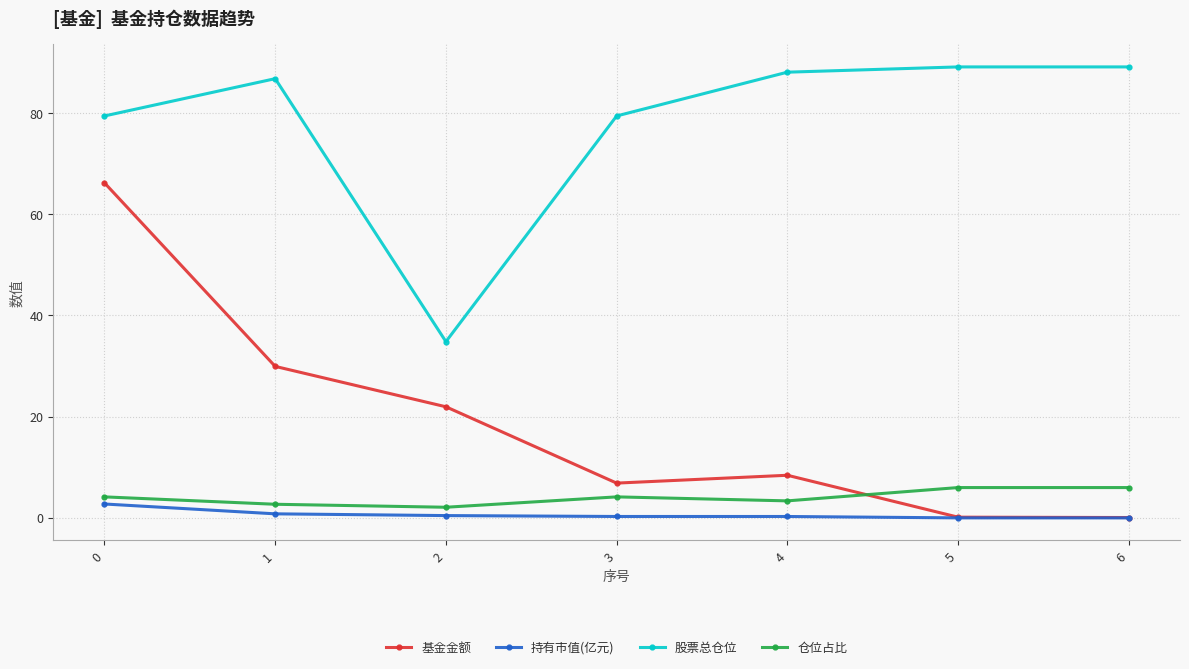

What is the difference between the highest and lowest values at 0?

76.7